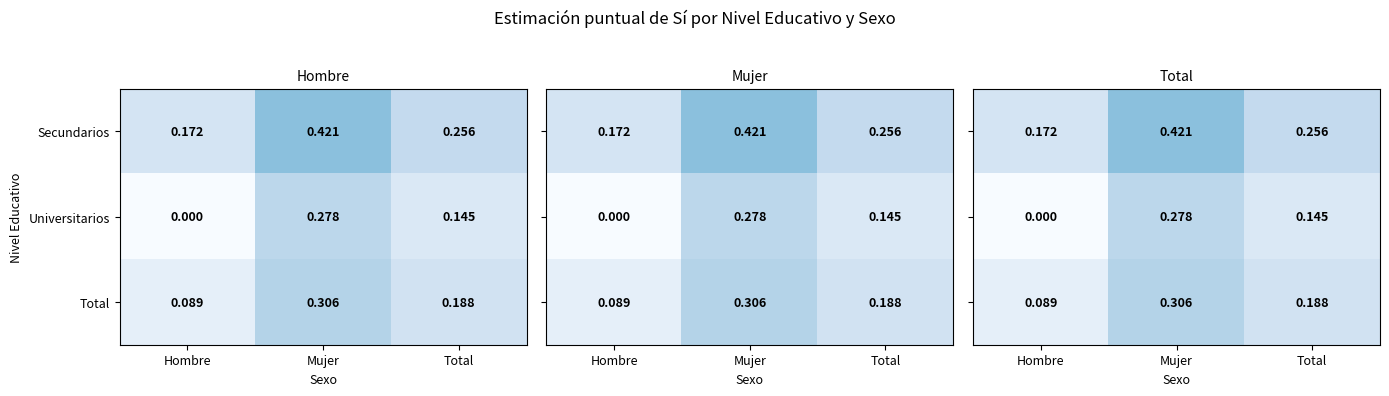

How many Universitarios values are between 0 and 1?

3